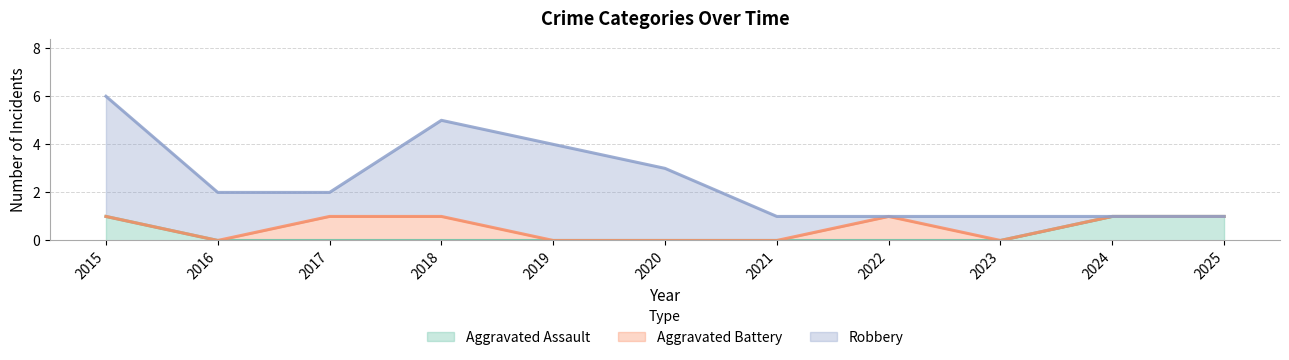

Reading left to right, what are all the values shown in this chart?

Aggravated Assault: 2015=1	2016=0	2017=0	2018=0	2019=0	2020=0	2021=0	2022=0	2023=0	2024=1	2025=1
Aggravated Battery: 2015=0	2016=0	2017=1	2018=1	2019=0	2020=0	2021=0	2022=1	2023=0	2024=0	2025=0
Robbery: 2015=5	2016=2	2017=1	2018=4	2019=4	2020=3	2021=1	2022=0	2023=1	2024=0	2025=0